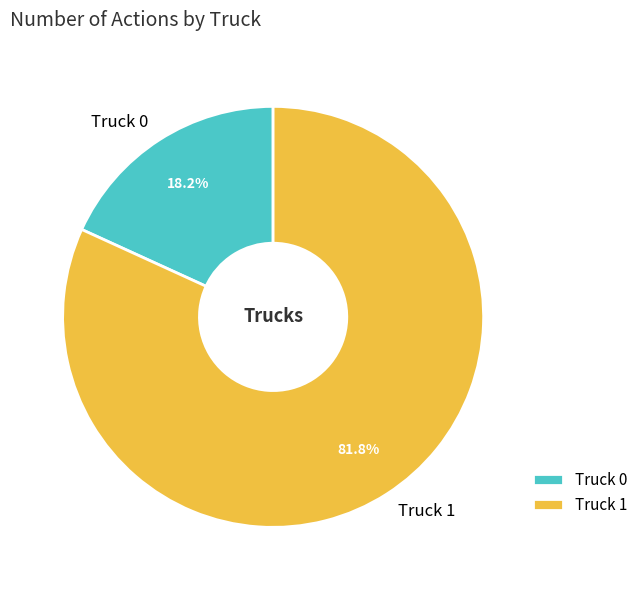

Which slice represents more than half of the pie?

Truck 1